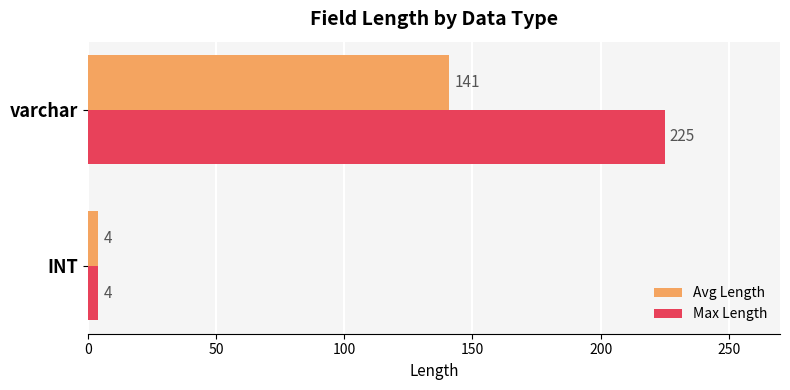

At which category is the sum across all series the highest?

varchar